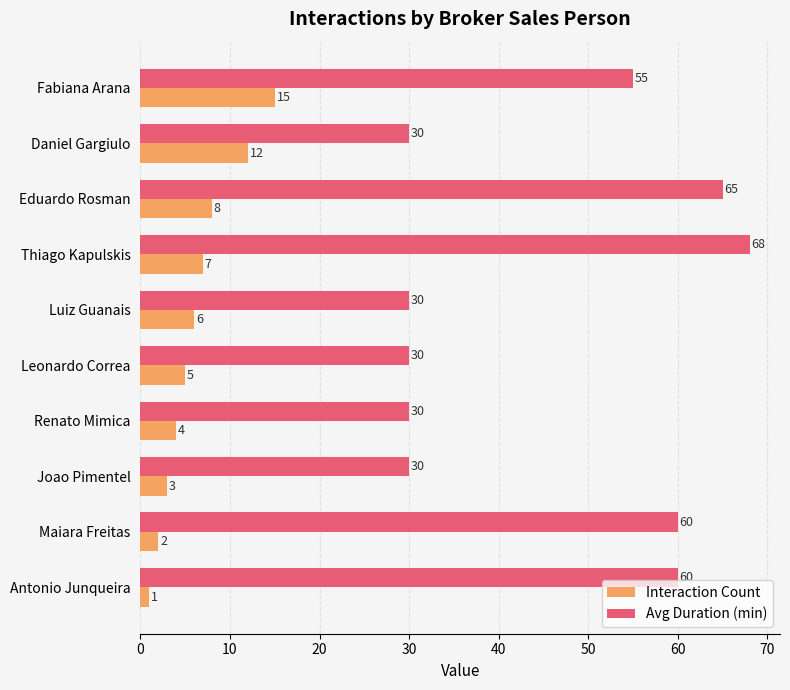

Which series changed the most between Leonardo Correa and Renato Mimica?

Interaction Count